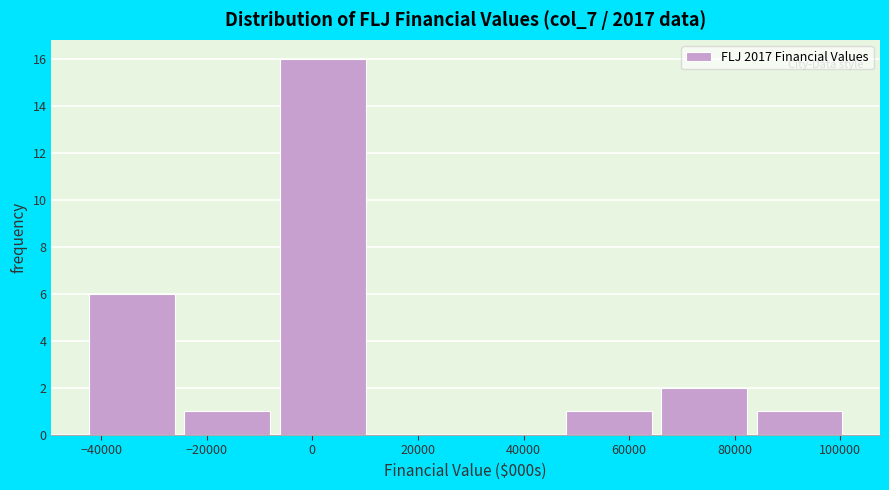

Over which range of the x-axis is the bar tallest?

-8000 to 10000